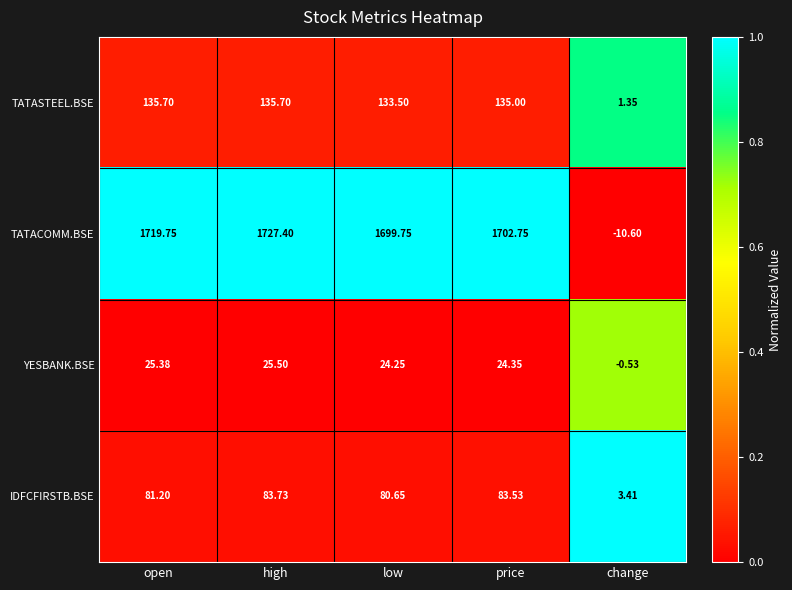

Which label corresponds to the smallest value in the chart?

change